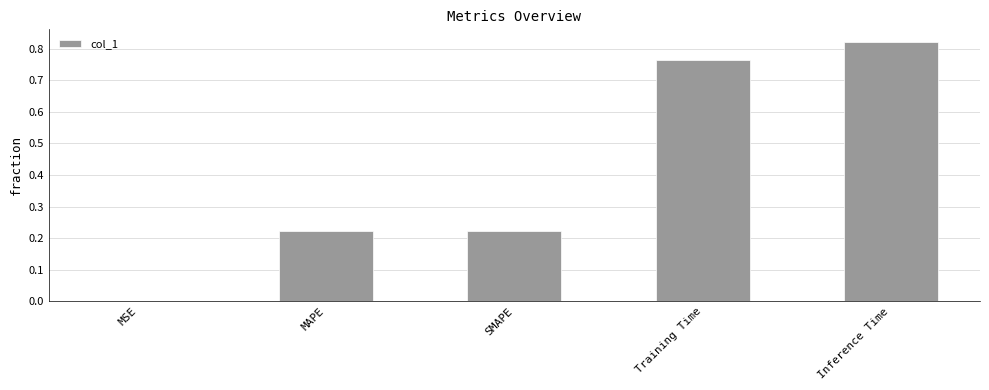

The chart shows a value of 1.2 at Training Time. True or false?

False